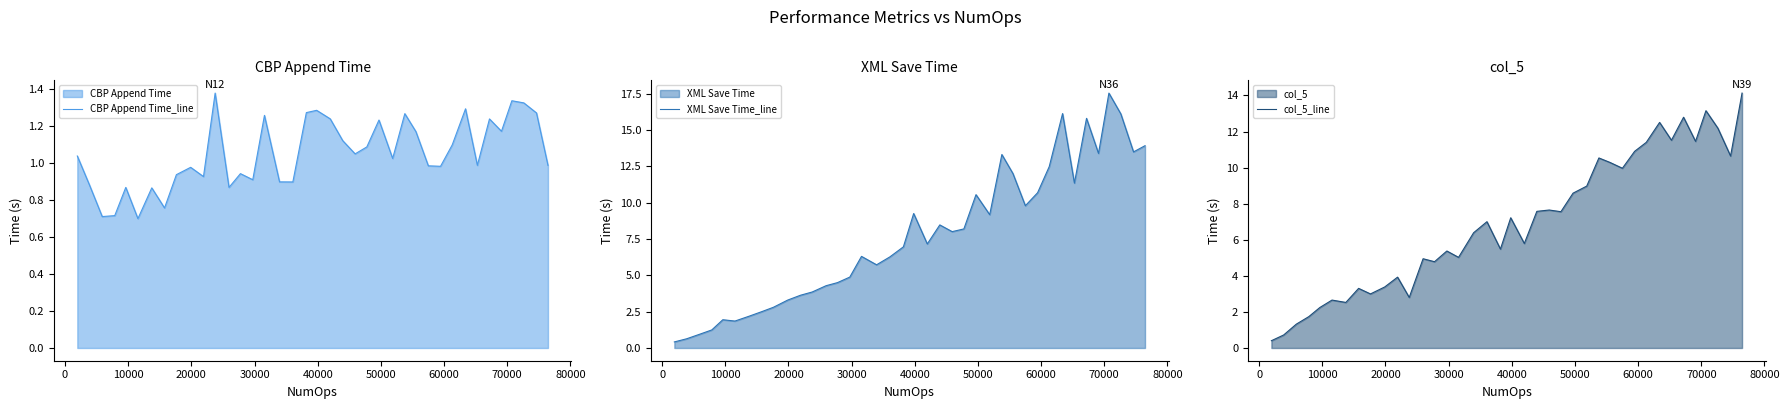

What is the minimum value for col_5_line?

0.4